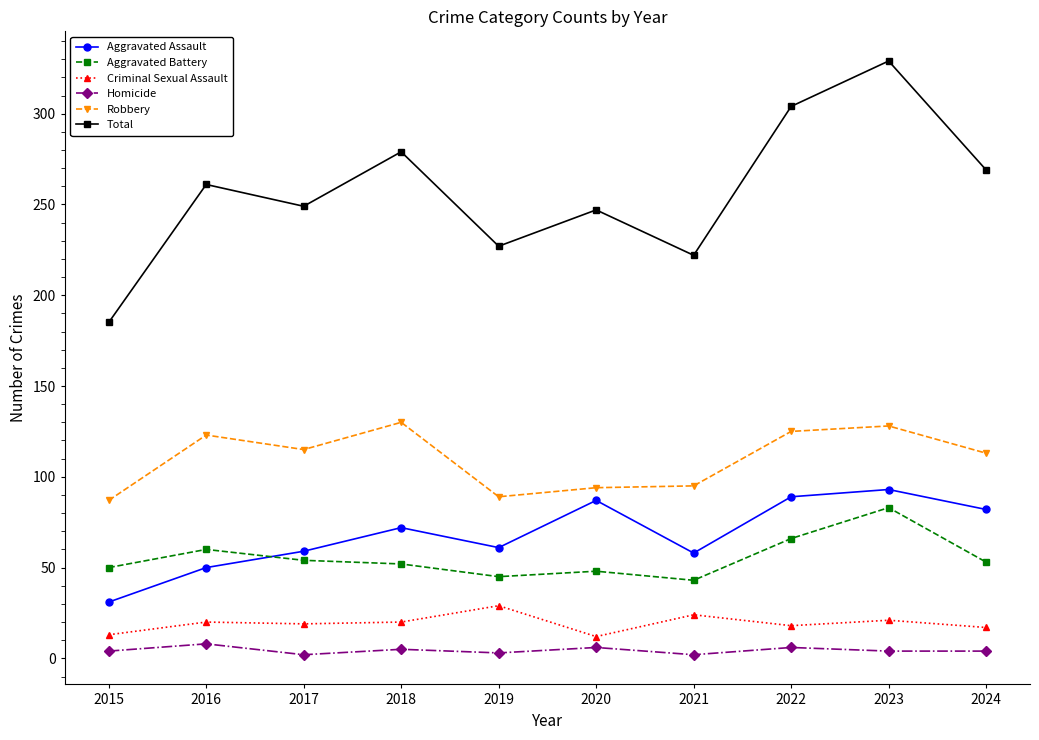

What is the difference between the highest and lowest values at 2024?

265